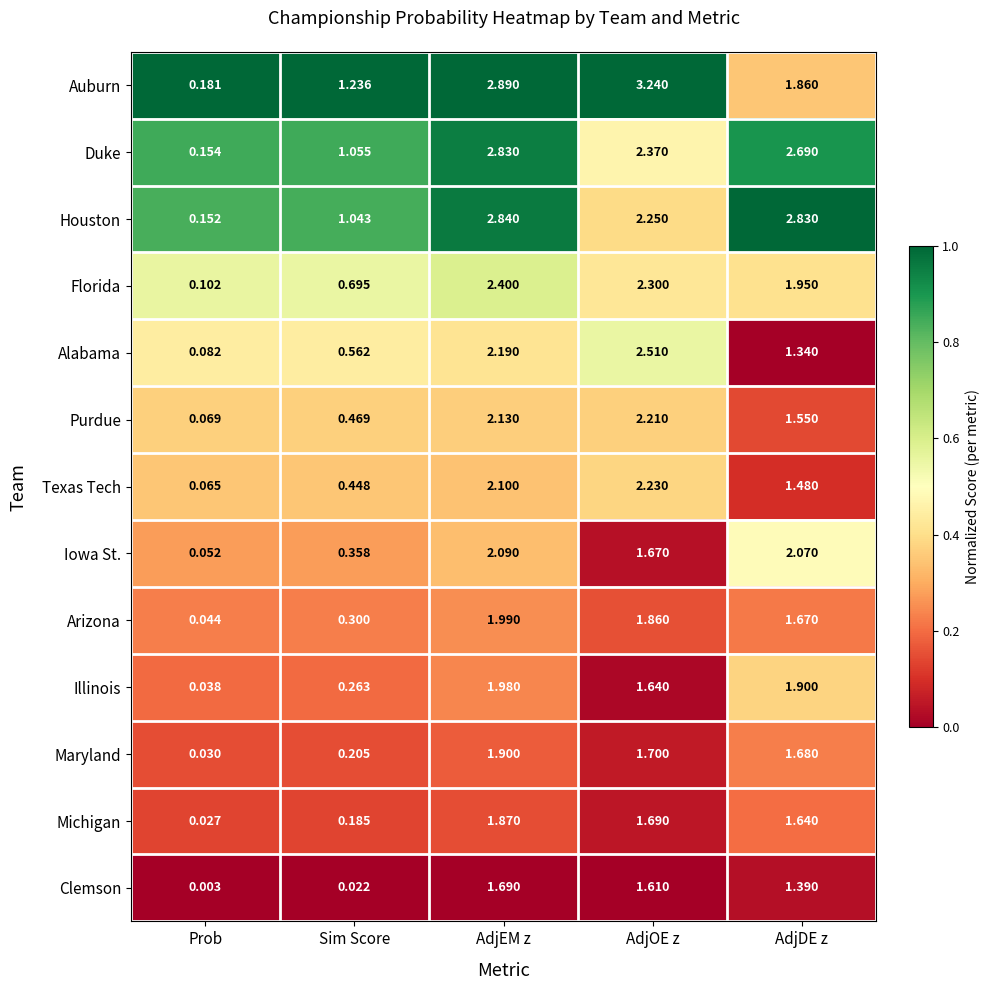

Which label corresponds to the smallest value in the chart?

Prob